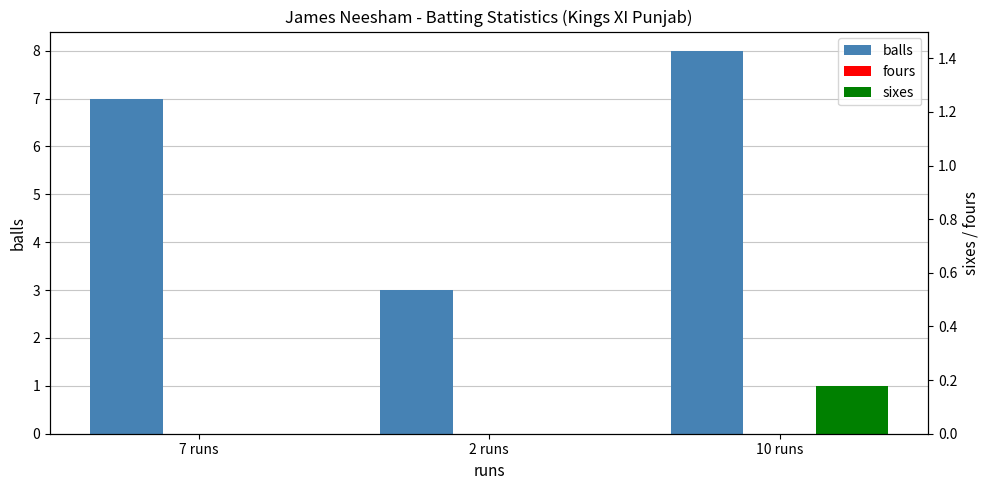

What are all the series names shown in the legend?

balls, fours, sixes